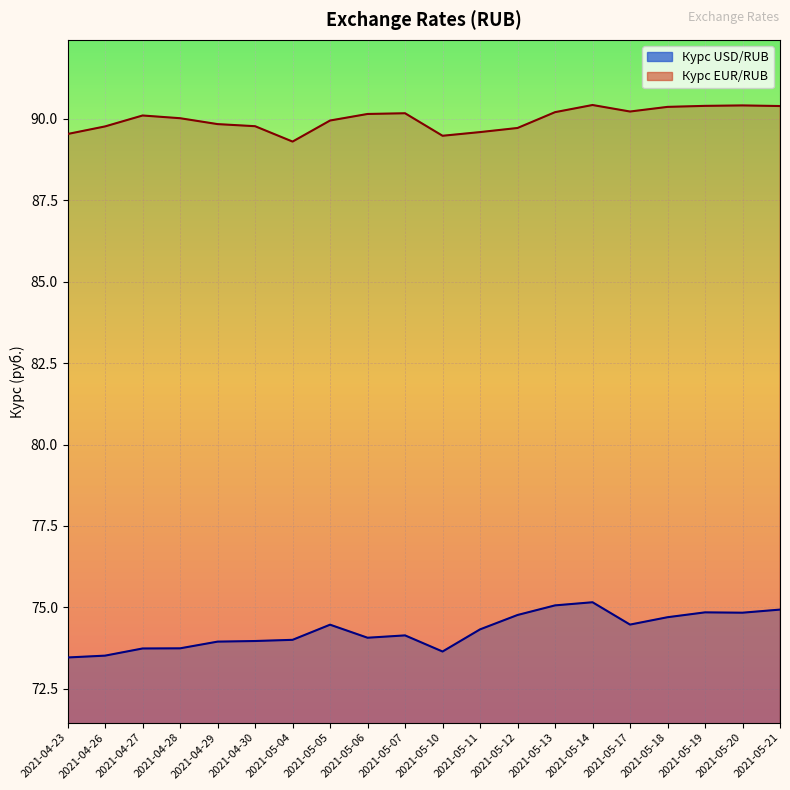

What are all the series names shown in the legend?

Курс USD/RUB, Курс EUR/RUB